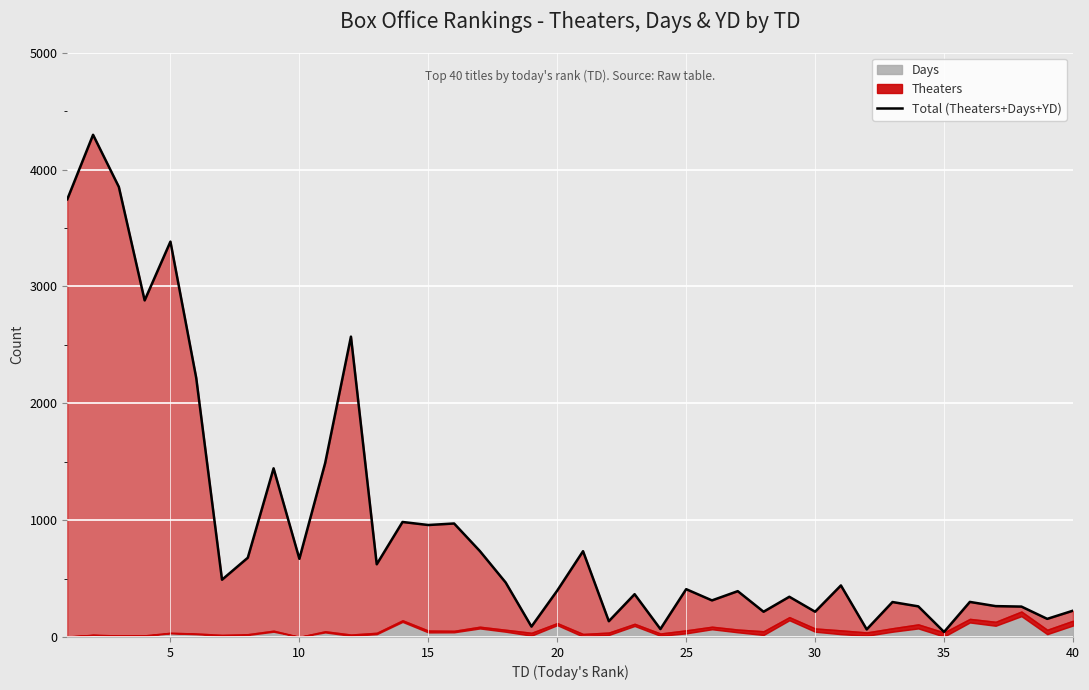

What is the average value?

961